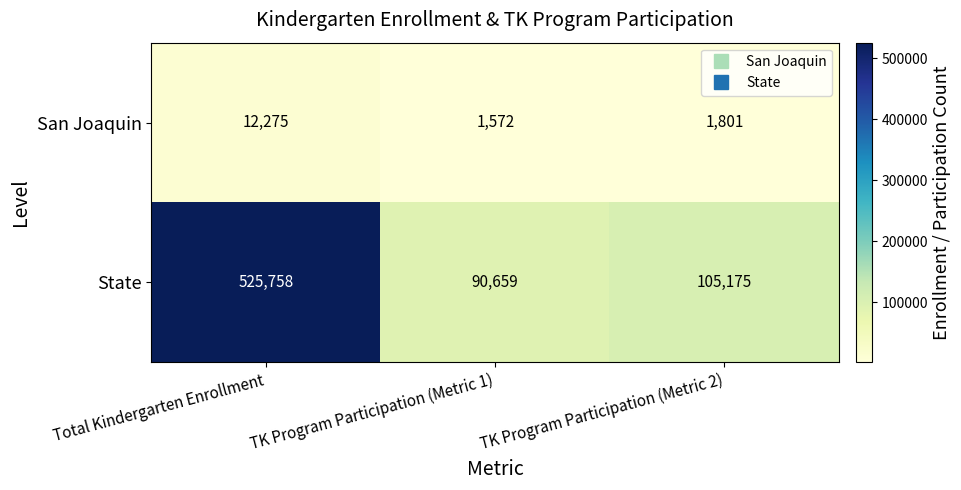

Where is State nearest to the value 308208?

TK Program Participation (Metric 2)